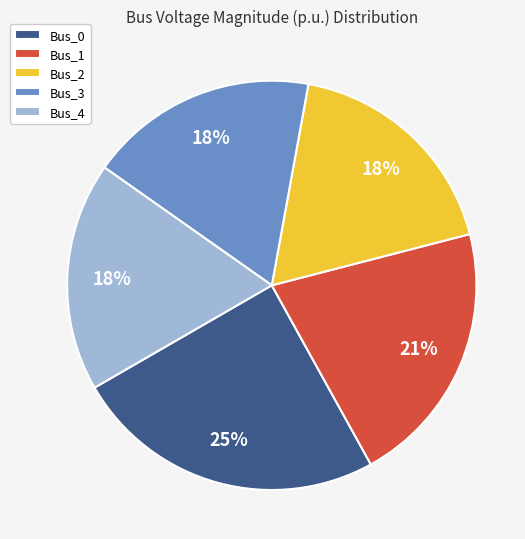

To the nearest percent, what percentage of the pie is Bus_1?

21%